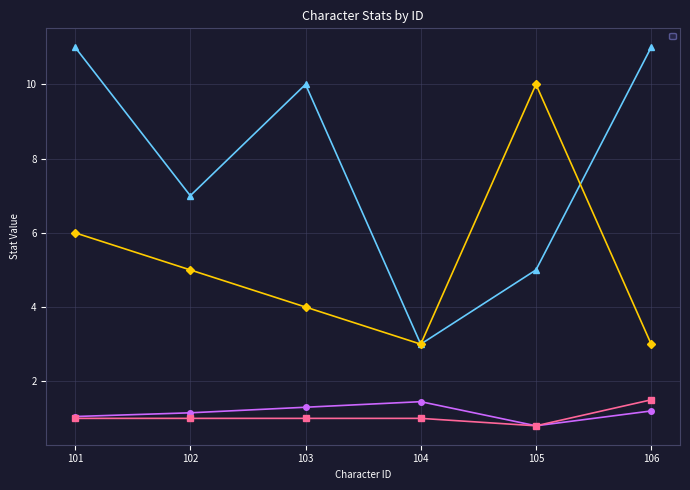

How many series are shown in this chart?

4